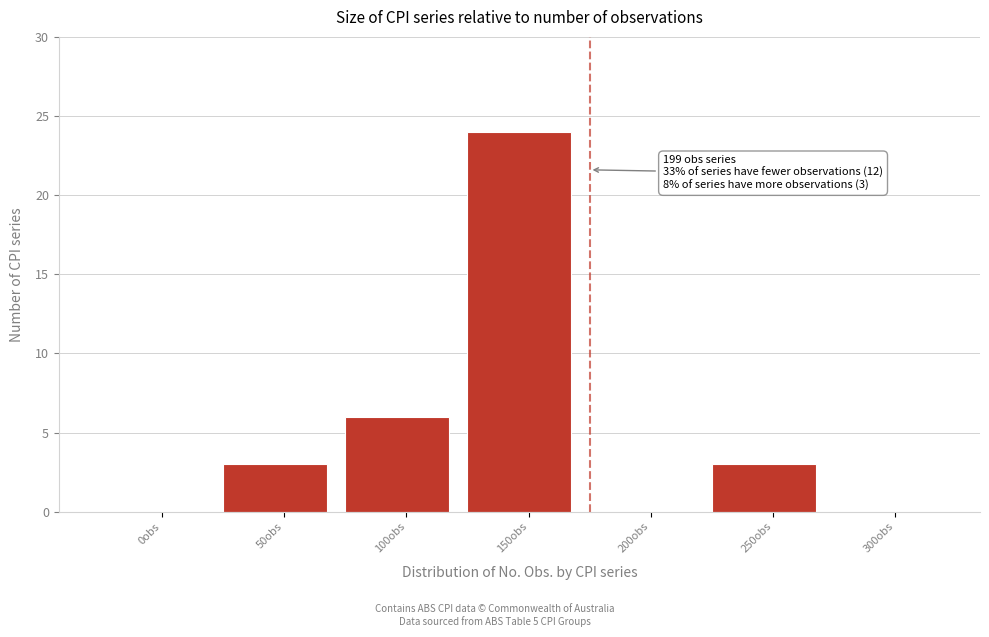

Reading left to right, extract all data points from this chart.

0obs=0	50obs=3	100obs=6	150obs=24	200obs=0	250obs=3	300obs=0